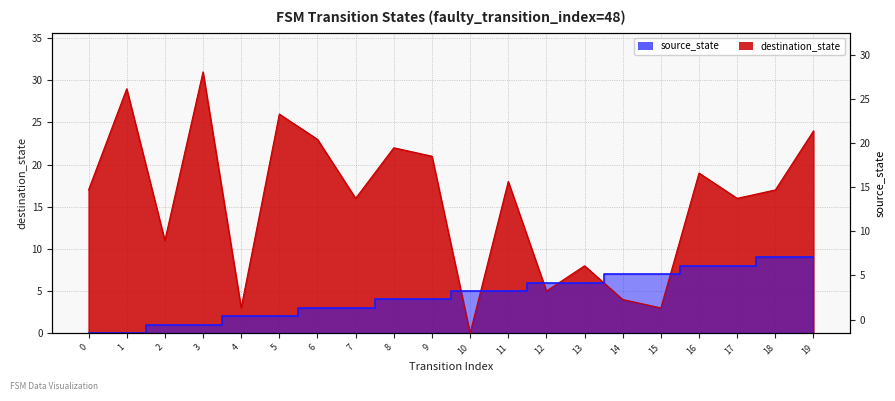

At how many categories does at least one series exceed 9?

14